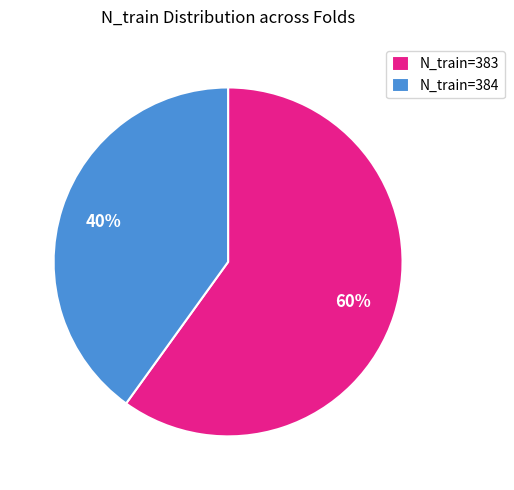

To the nearest percent, what is the average slice percentage?

50%